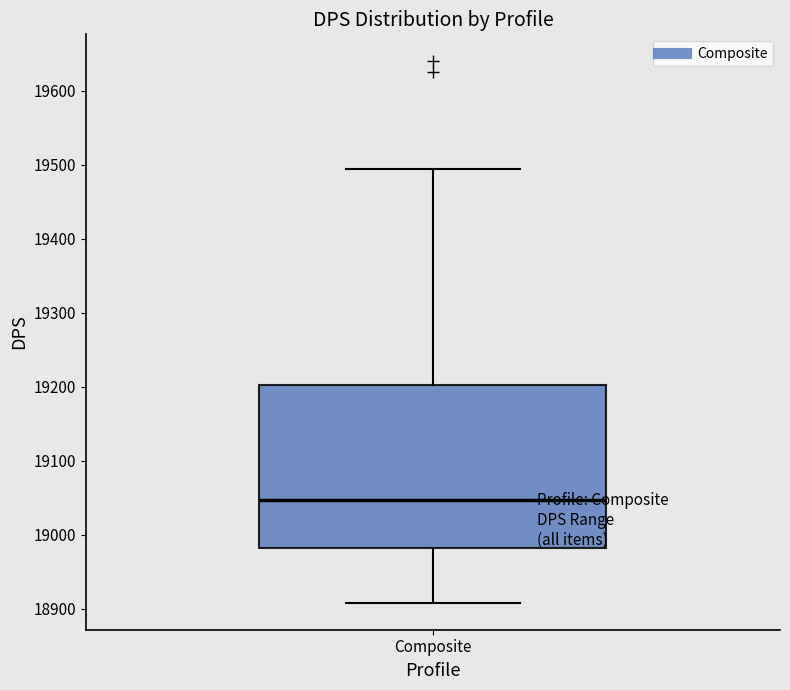

Read this box plot against the y-axis: the position of the median line, the range covered by the box, and the ends of both whiskers. The values are not printed on the chart, so give them approximately, as read against the axis.

median 19050, box 18980 to 19200, whiskers 18910 to 19500